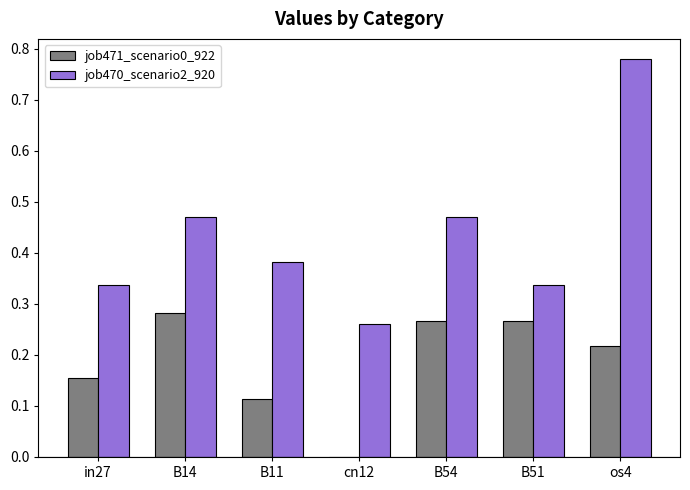

Is it true that job471_scenario0_922 equals 0.1 at os4?

False